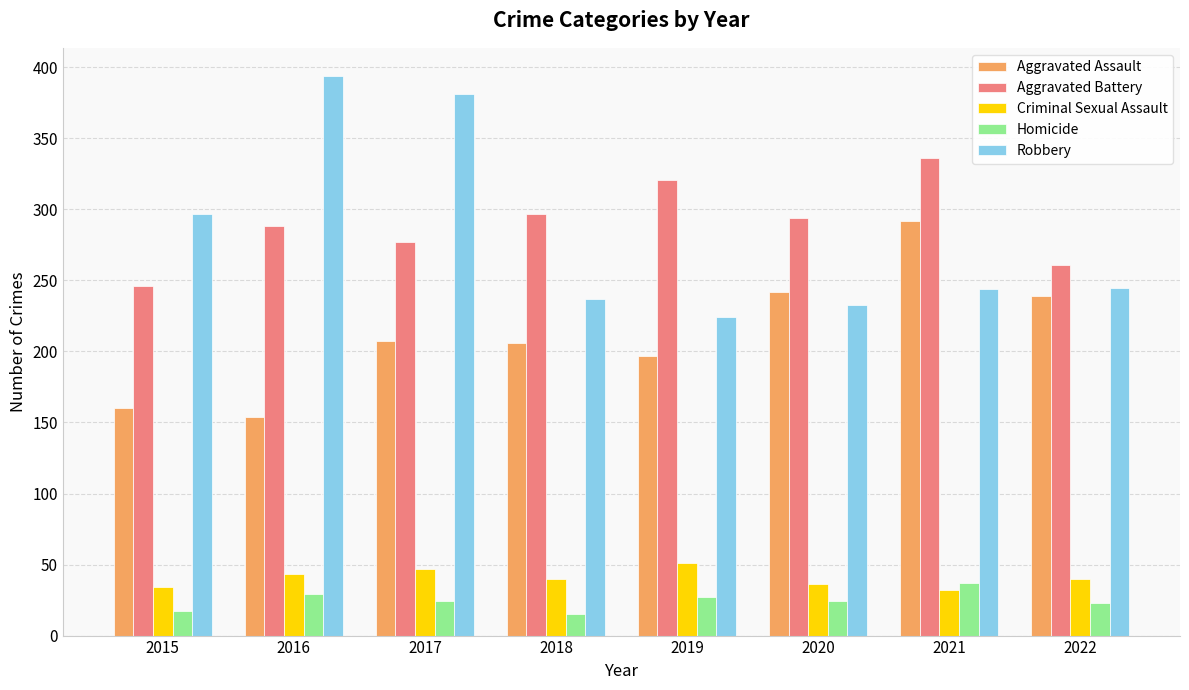

What is the average value of the Aggravated Assault series?

212